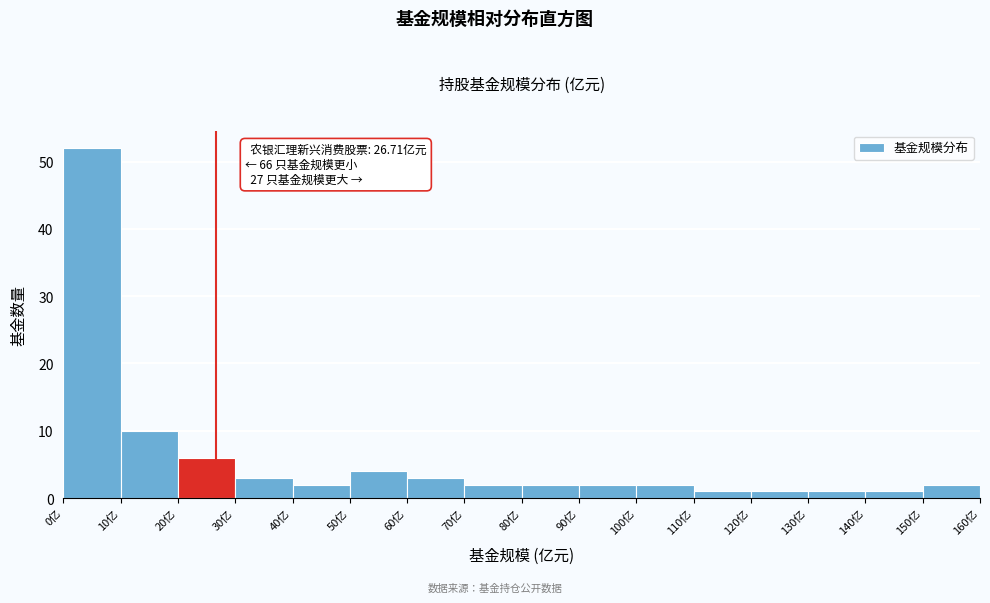

Which range on the x-axis has the tallest bar?

0 to 10